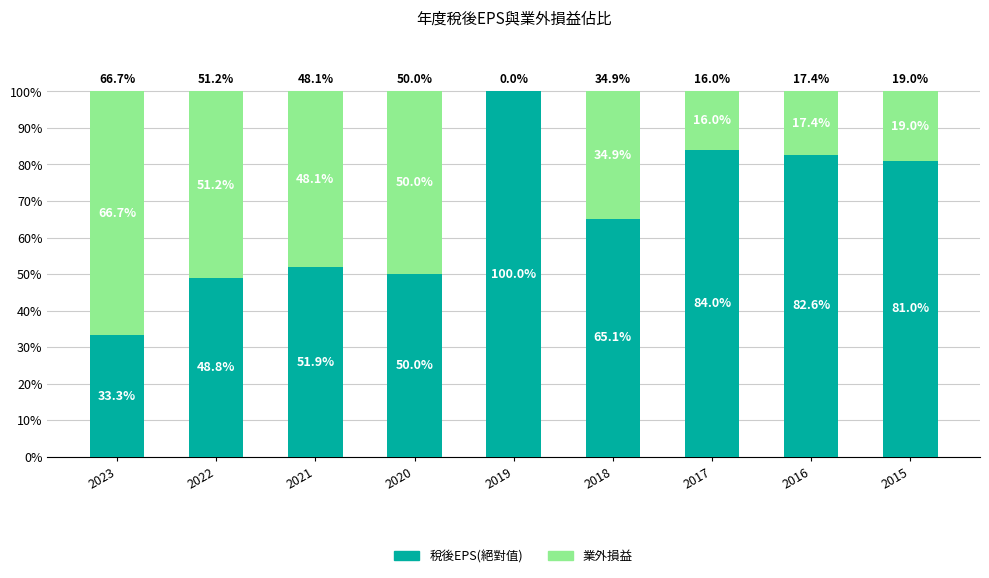

What is the total value across all series at 2015?

100.0